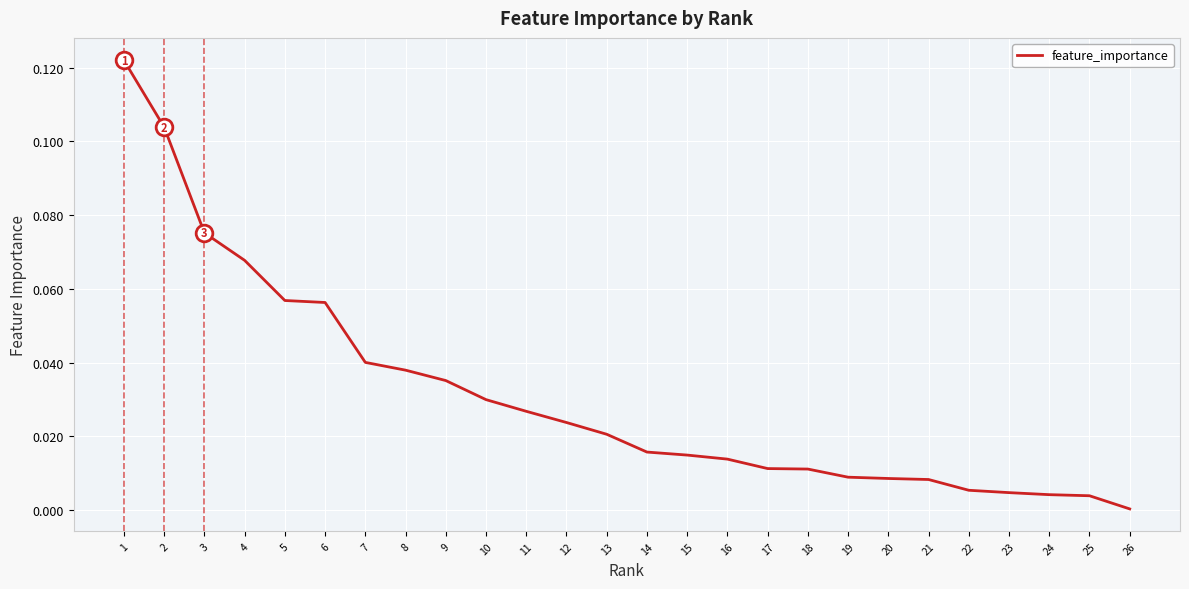

The chart shows a value of 0.0 at 10. True or false?

True